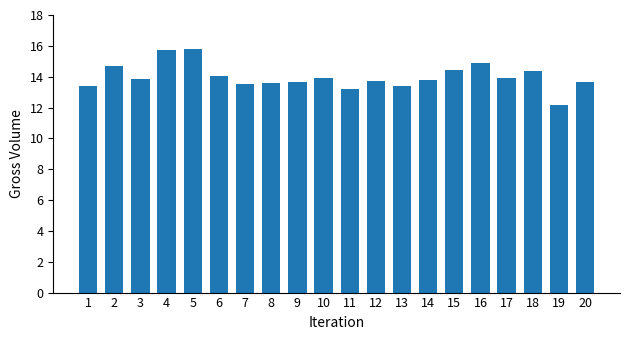

At which label does the data first exceed 13?

1